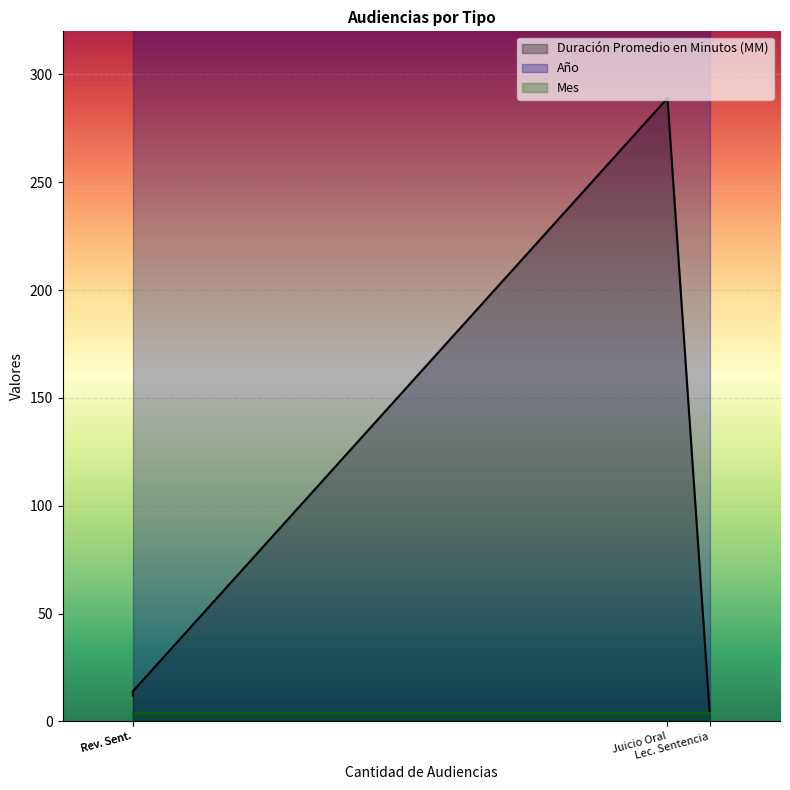

At which category is the sum across all series the highest?

Audiencia De Juicio Oral Top